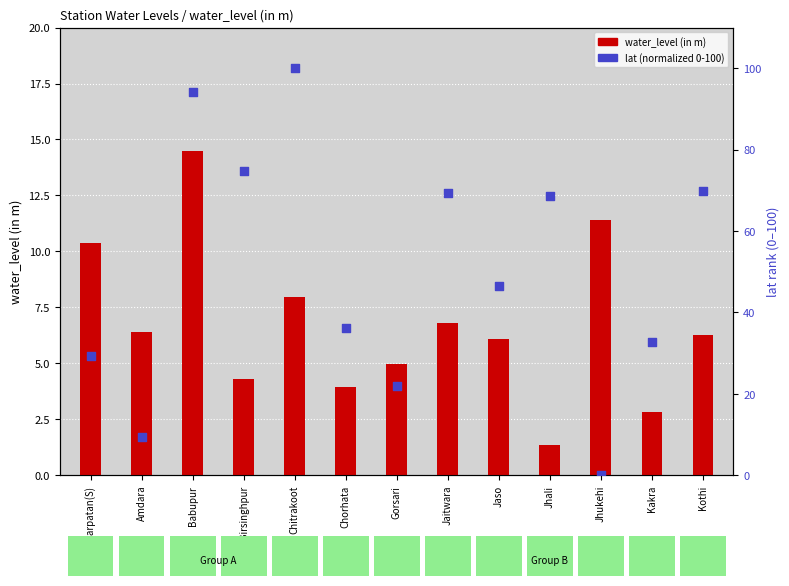

What are all the series names shown in the legend?

water_level (in m), lat (normalized 0-100)